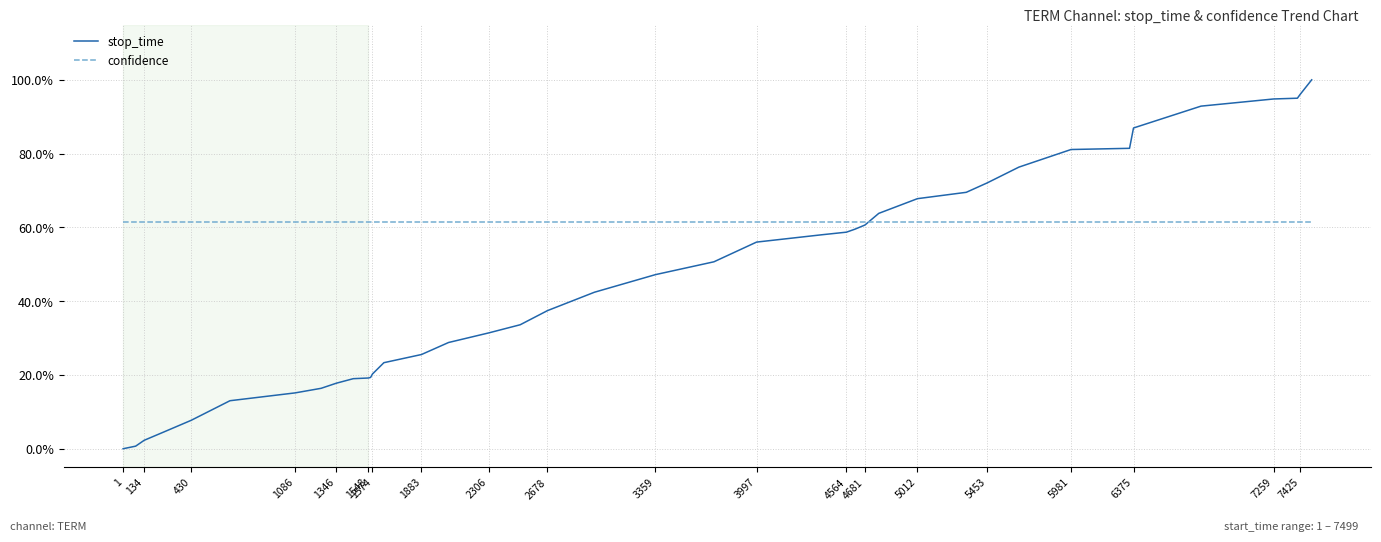

List the series in order of their overall mean, highest first.

confidence, stop_time